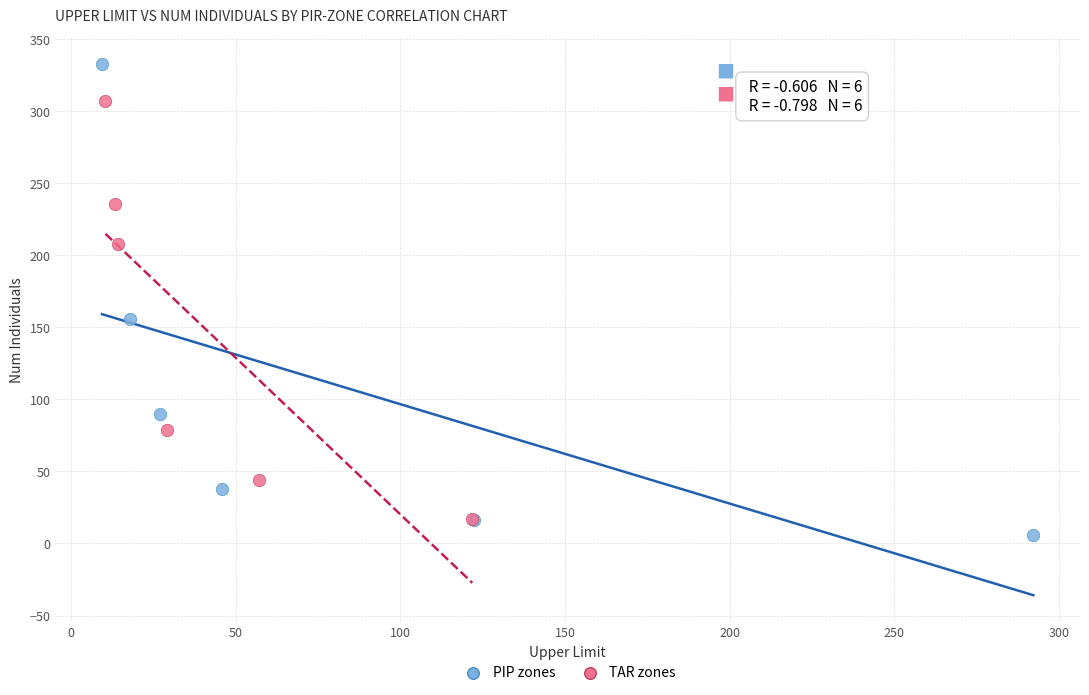

Which series contains the highest Y value?

PIP zones